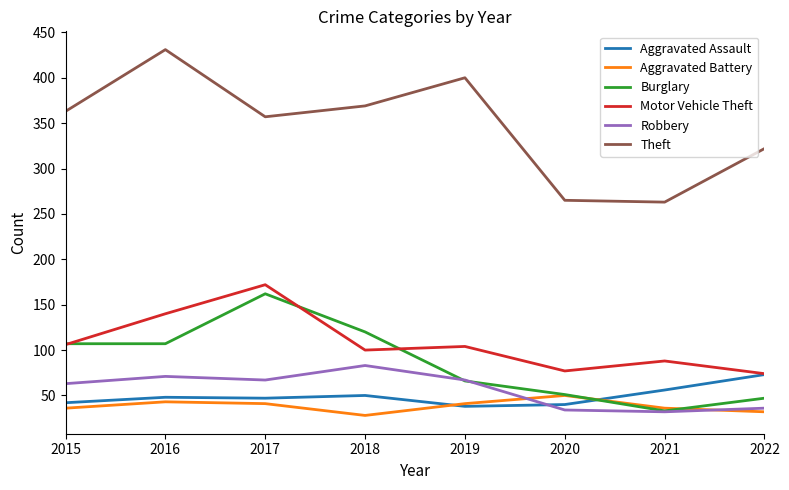

In Theft, how many points are higher than both neighbors (excluding endpoints)?

2